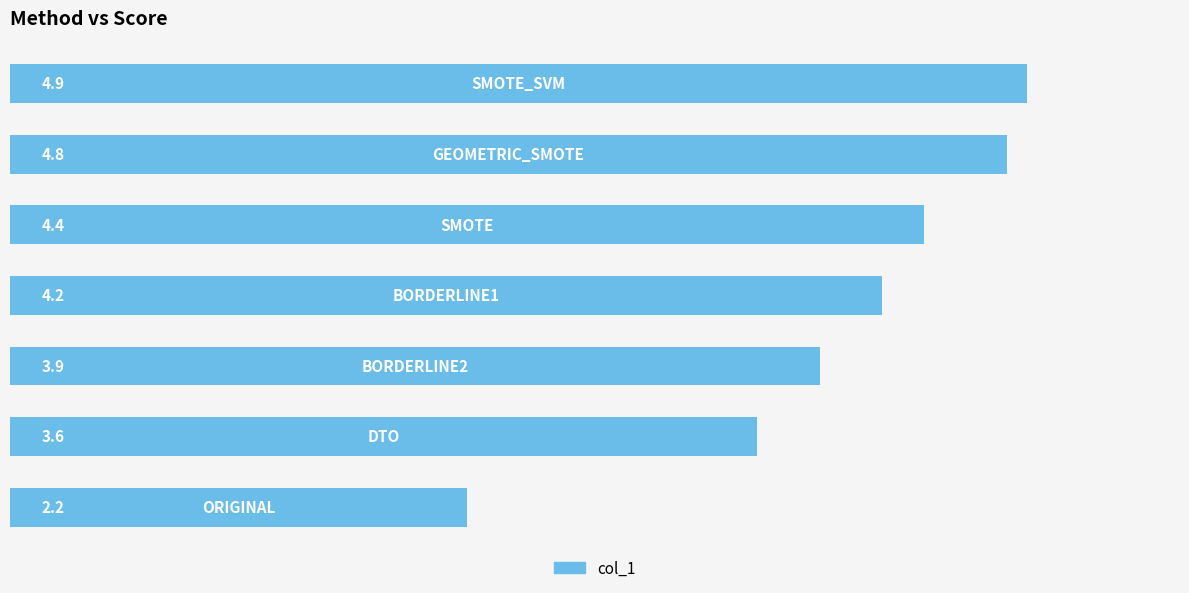

What is the sum of all values?

28.0